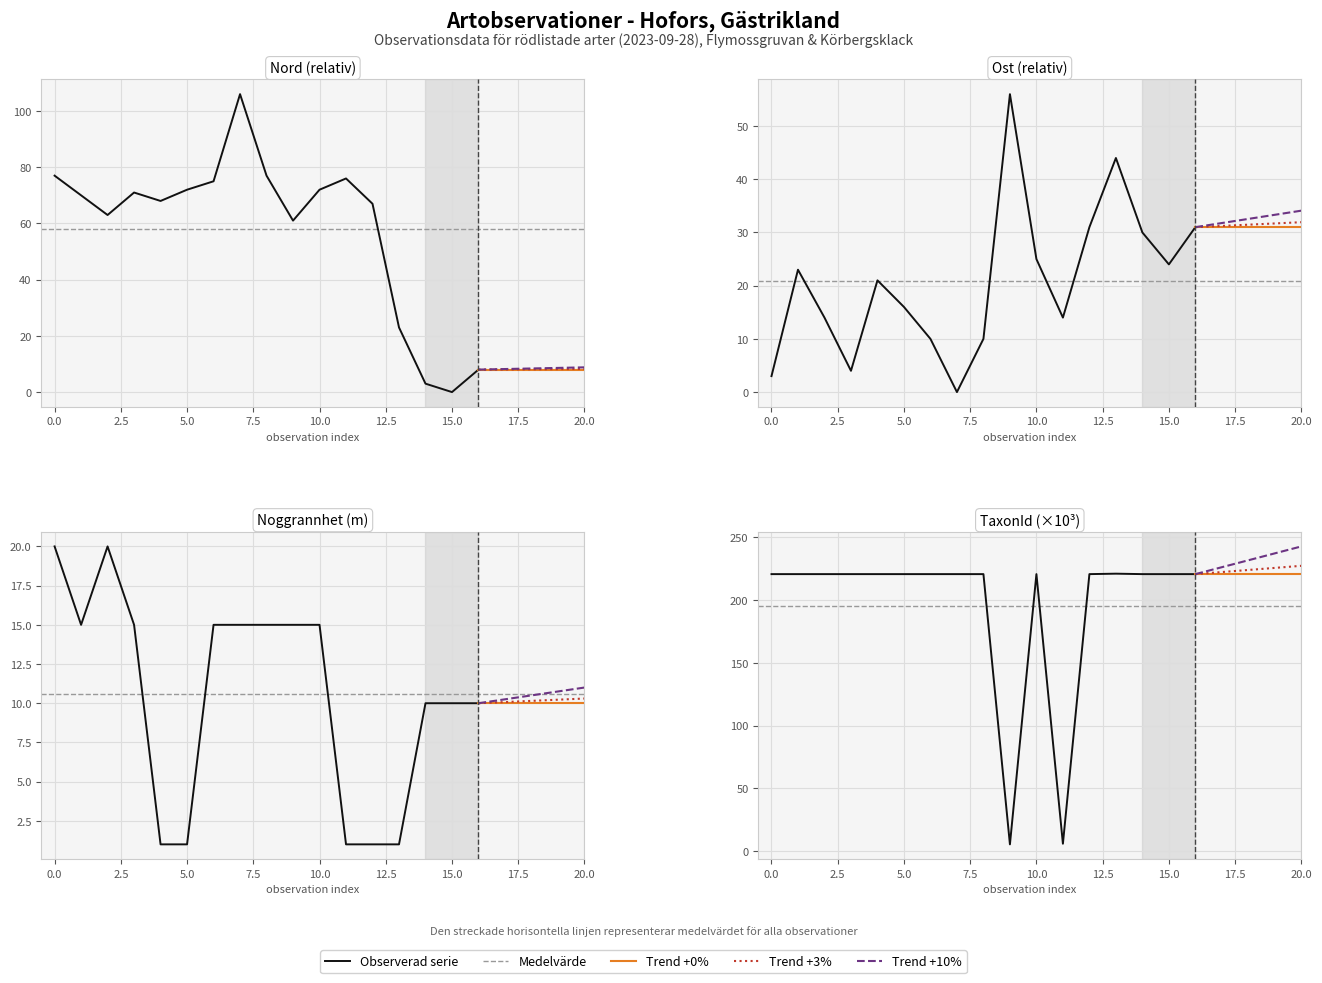

What is the label of the 7th point from the left?

6